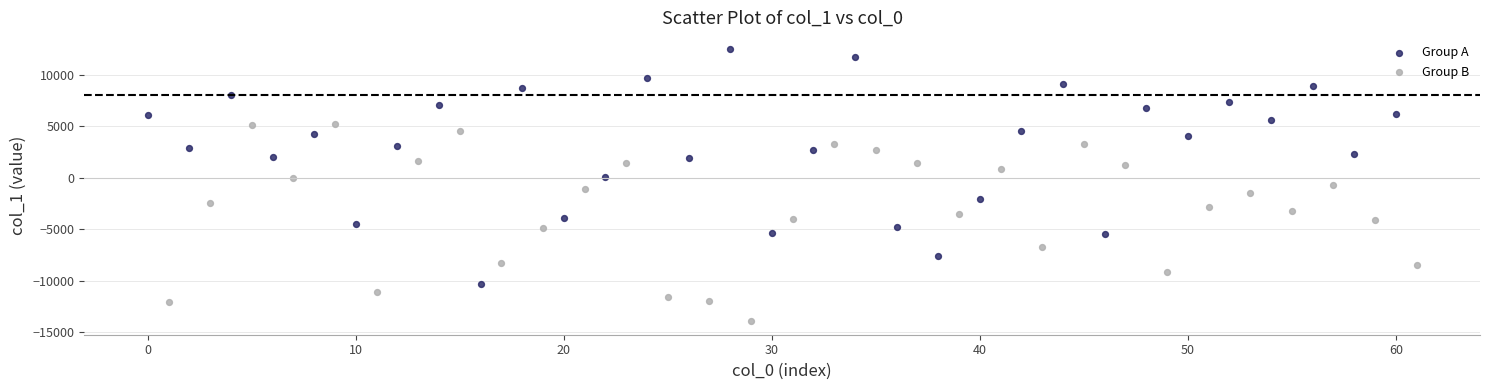

Which series contains the lowest Y value?

Group B